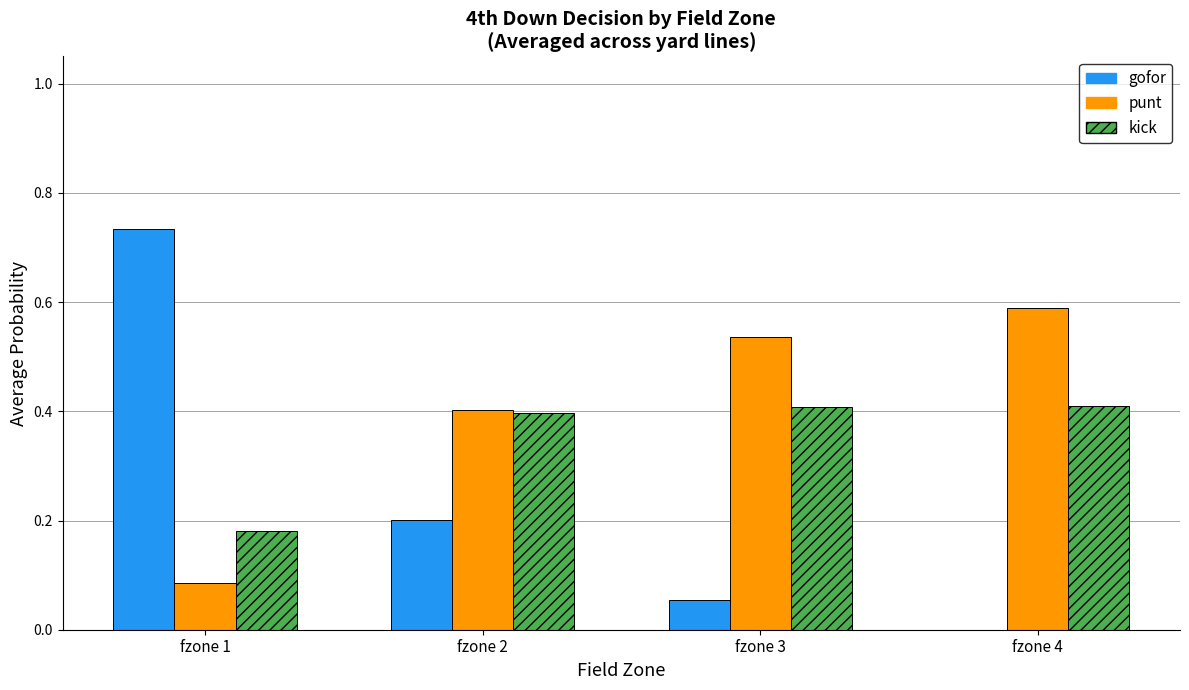

Read the punt value at fzone 2.

0.4